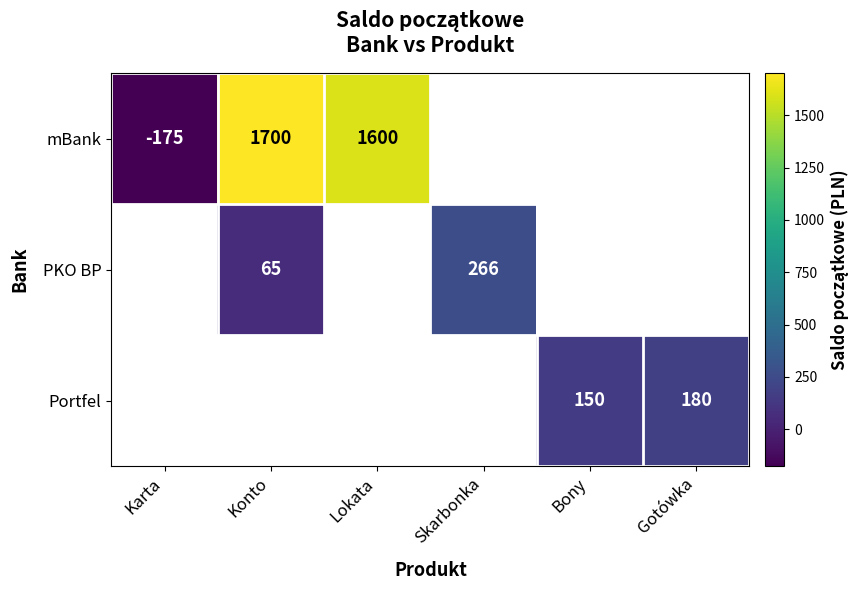

Is it true that mBank equals 586 at Lokata?

False